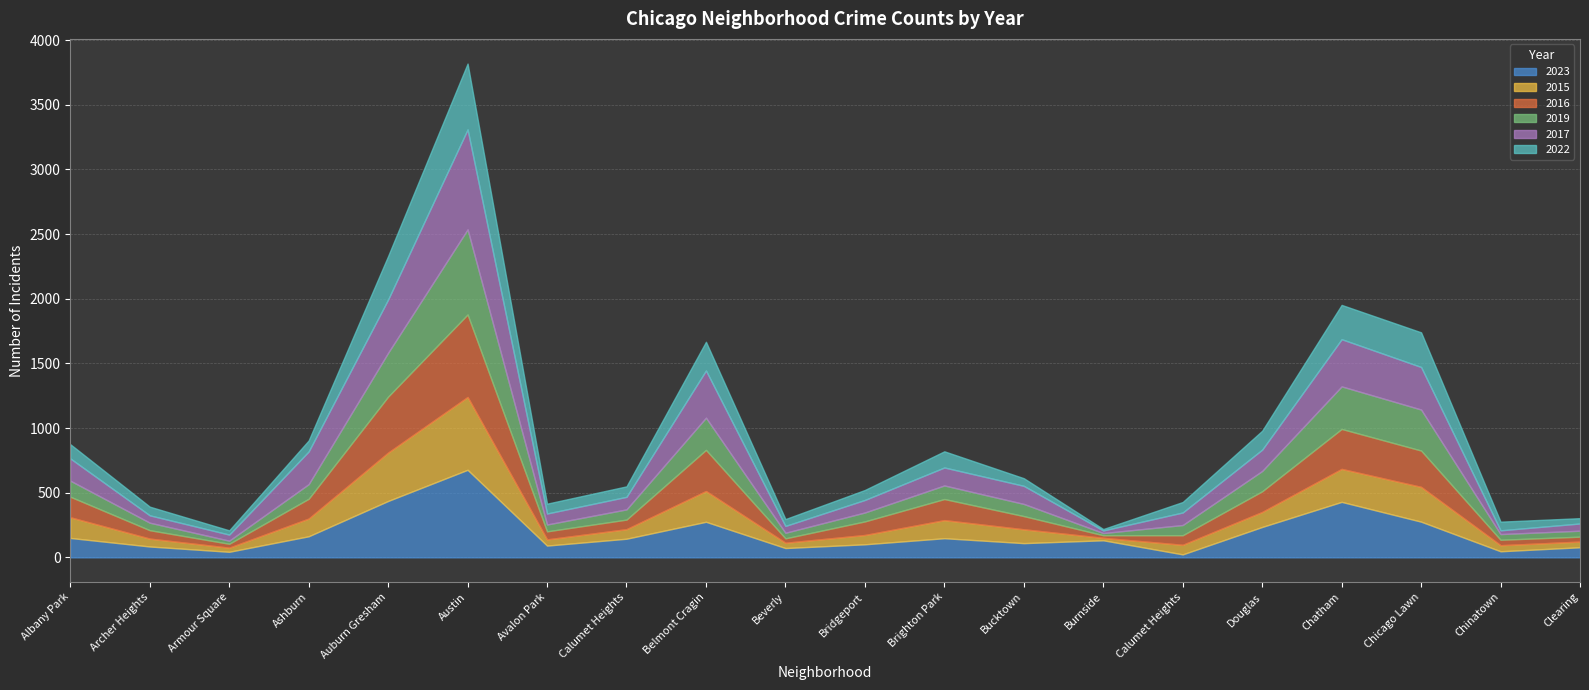

At which category is the sum across all series the highest?

Austin